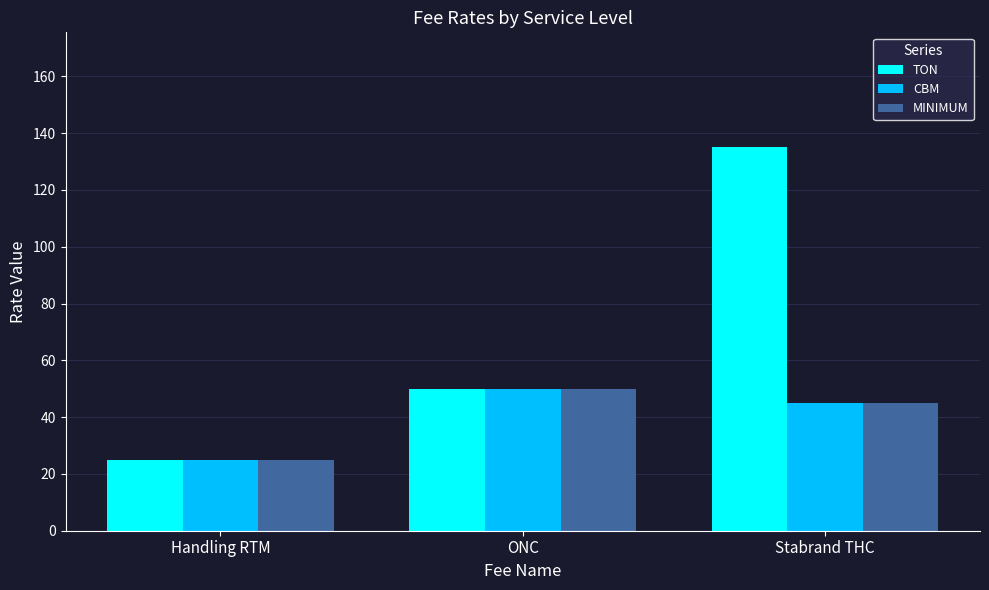

List the labels in order of MINIMUM value, largest first.

ONC, Stabrand THC, Handling RTM